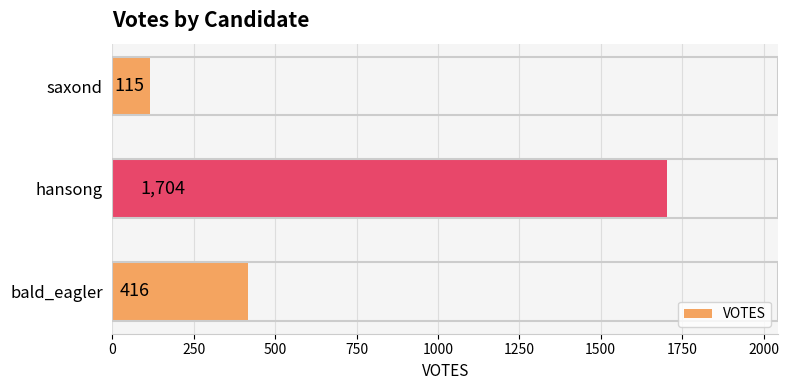

True or false: the data shows 416 at bald_eagler.

True